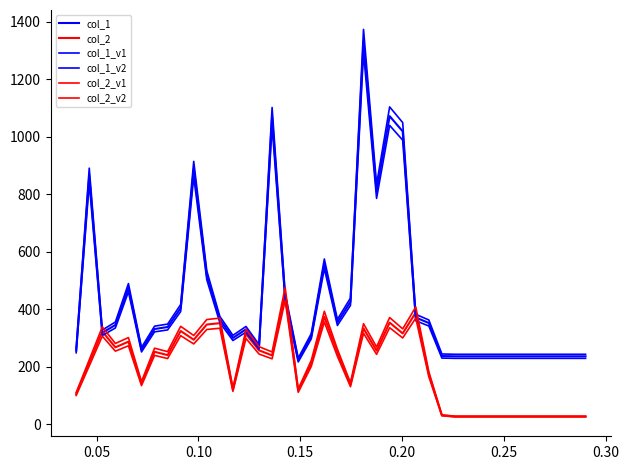

How many lines are shown in the chart?

6